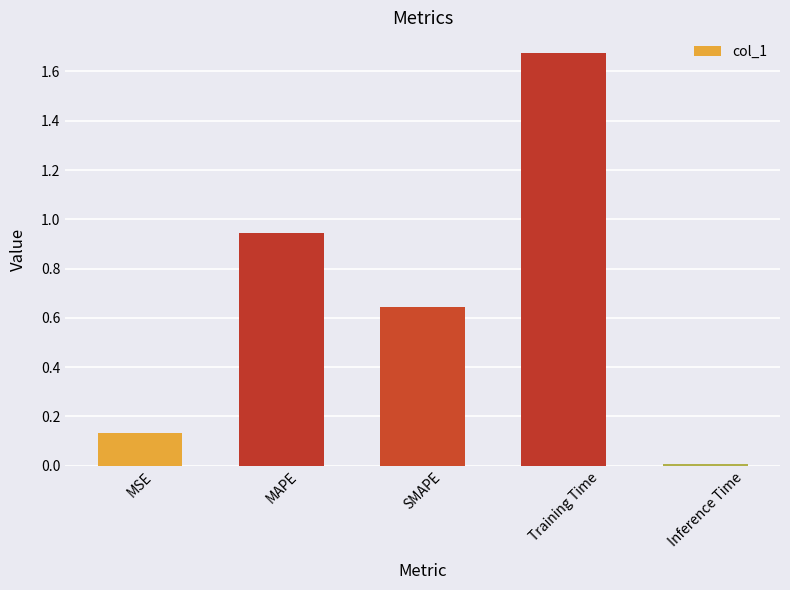

The chart shows a value of 0.5 at MAPE. True or false?

False